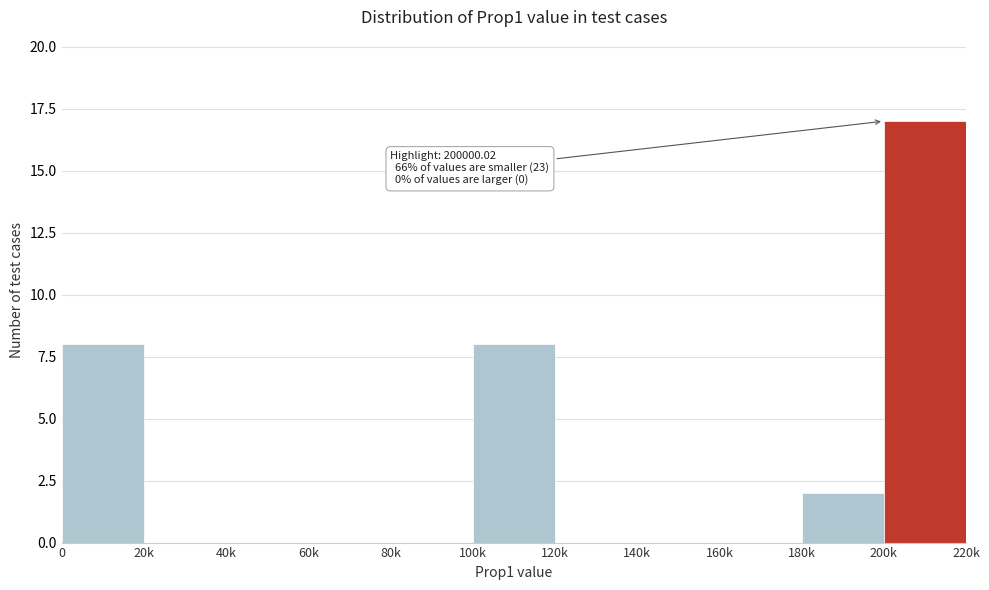

Reading left to right, extract all data points from this chart.

0=8	20k=0	40k=0	60k=0	80k=0	100k=8	120k=0	140k=0	160k=0	180k=2	200k=17